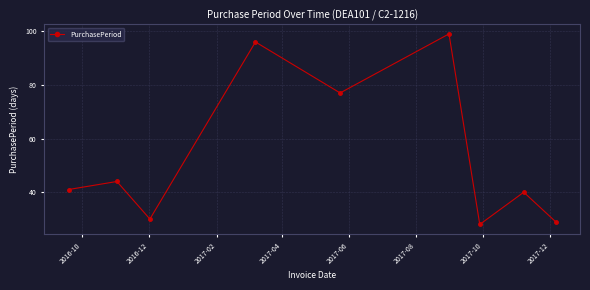

What is the value of the 7th point from the left?

28